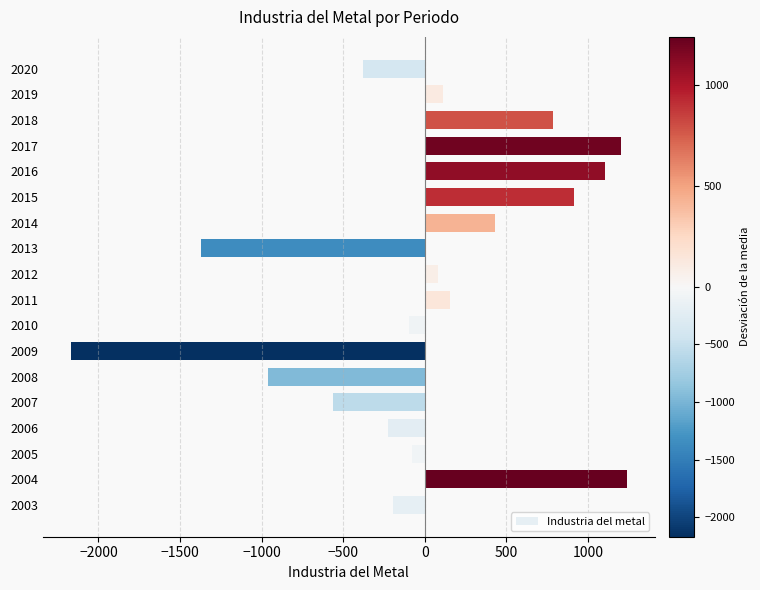

Which has a higher value, 2003 or 2008?

2003